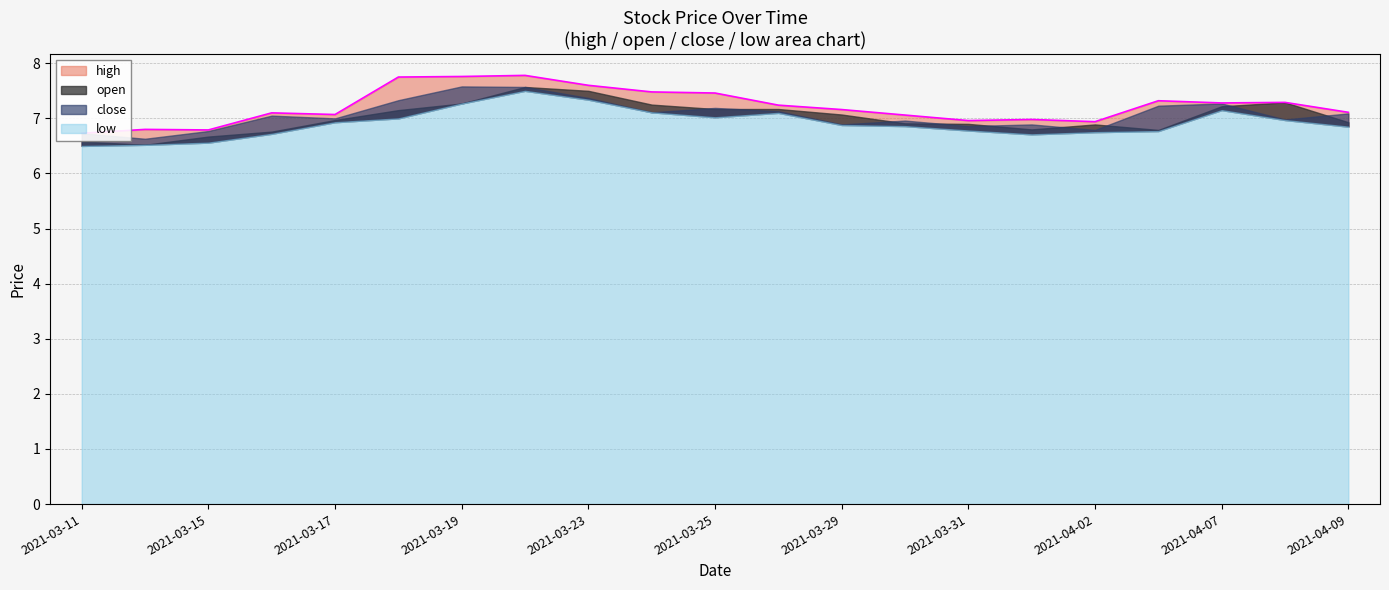

What is the spread (max minus min) of values at 2021-03-25?

0.4